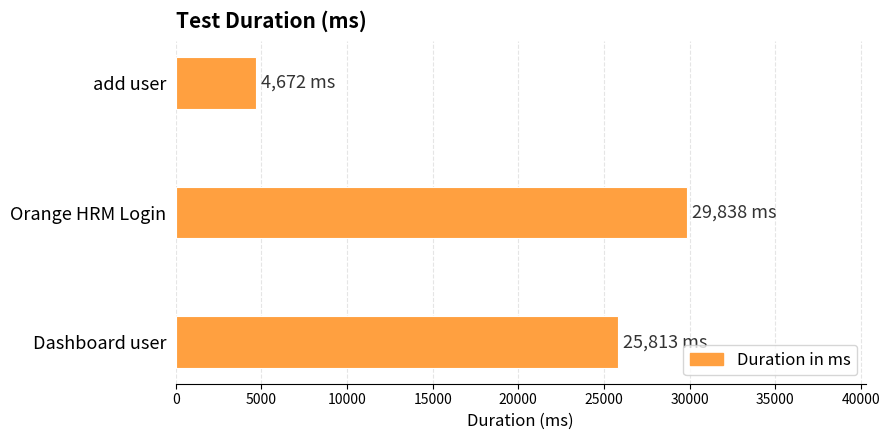

What is the sum of the values at Dashboard user and Orange HRM Login?

55651